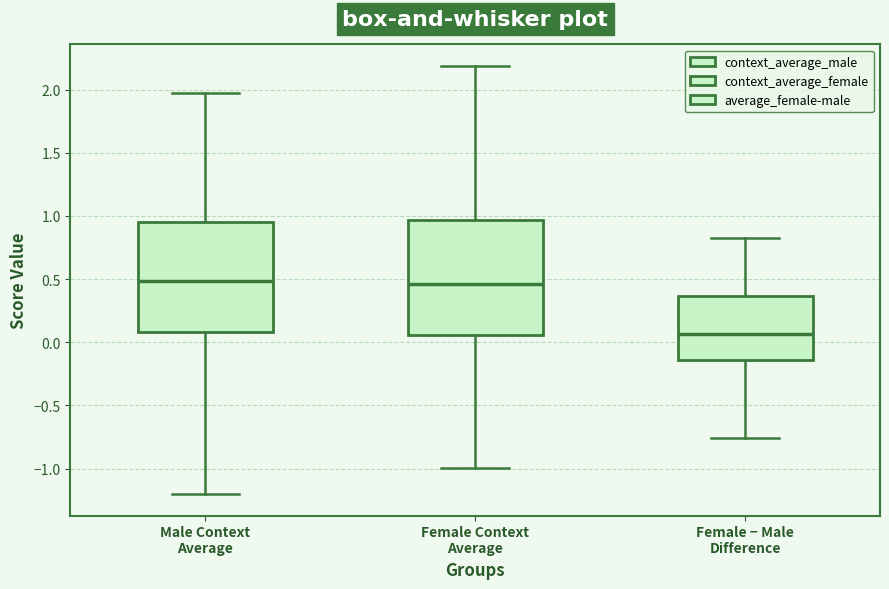

Reading left to right, transcribe this box plot: for each box, give where its median line is, the range the box spans, and where its two whiskers end, as read against the y-axis. The values are not printed on the chart, so give them approximately, as read against the axis.

Male Context Average: median 0.50, box 0.10 to 0.95, whiskers -1.20 to 1.95
Female Context Average: median 0.45, box 0.05 to 0.95, whiskers -1.00 to 2.20
Female − Male Difference: median 0.05, box -0.15 to 0.35, whiskers -0.75 to 0.85